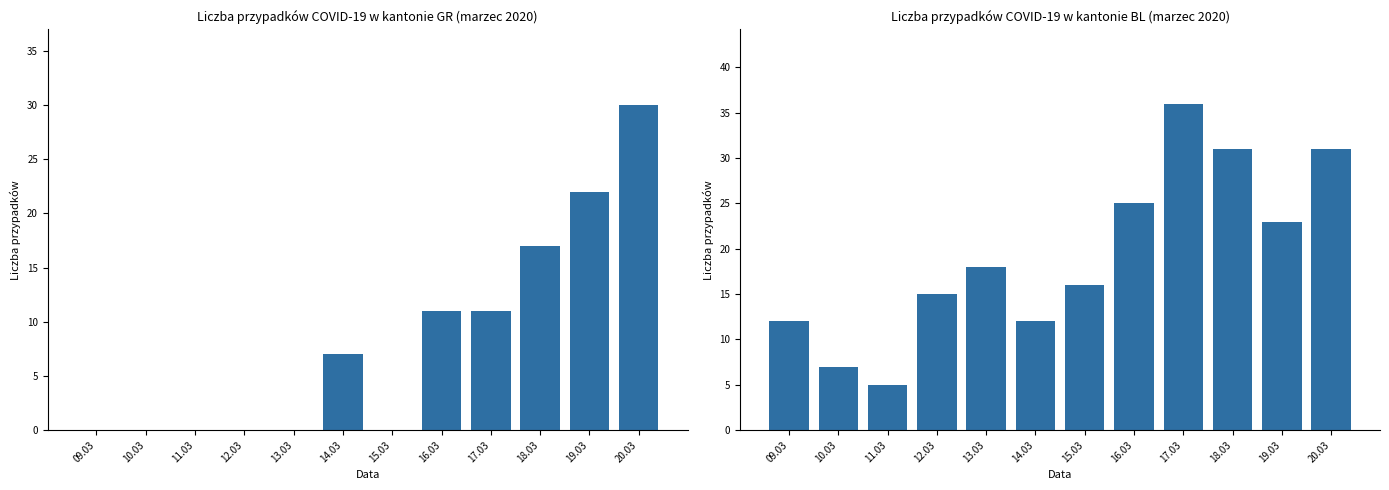

List the labels in order of BL value, largest first.

17.03, 18.03, 20.03, 16.03, 19.03, 13.03, 15.03, 12.03, 09.03, 14.03, 10.03, 11.03